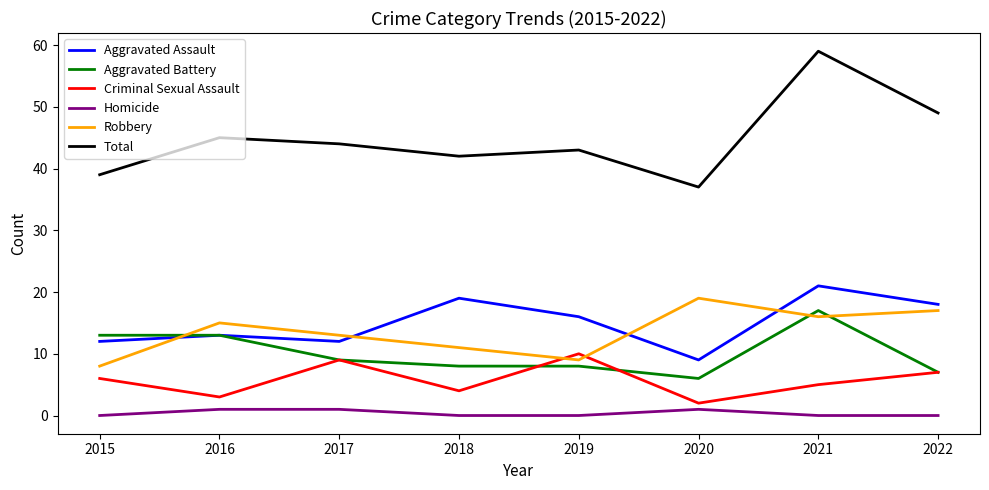

At which label does Aggravated Assault reach its peak?

2021